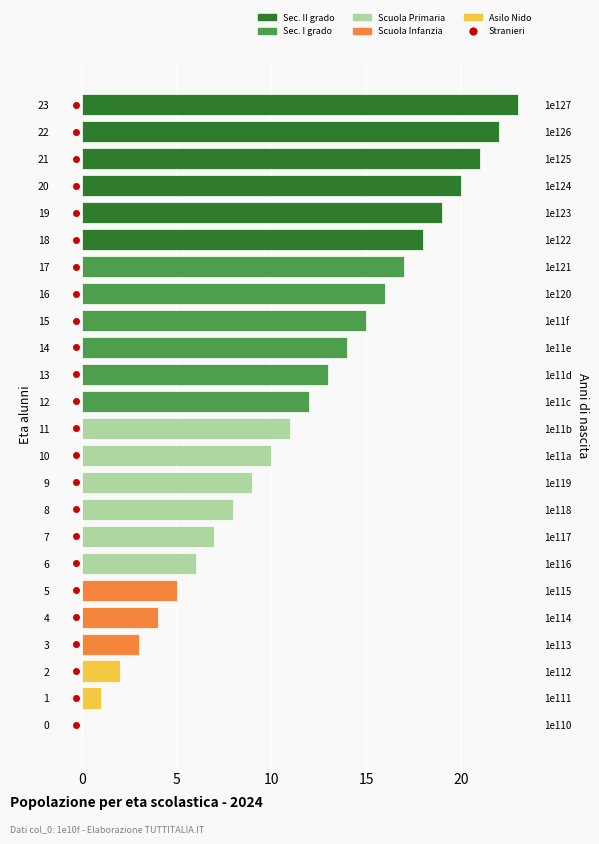

Is it true that the value at 20 is 35?

False